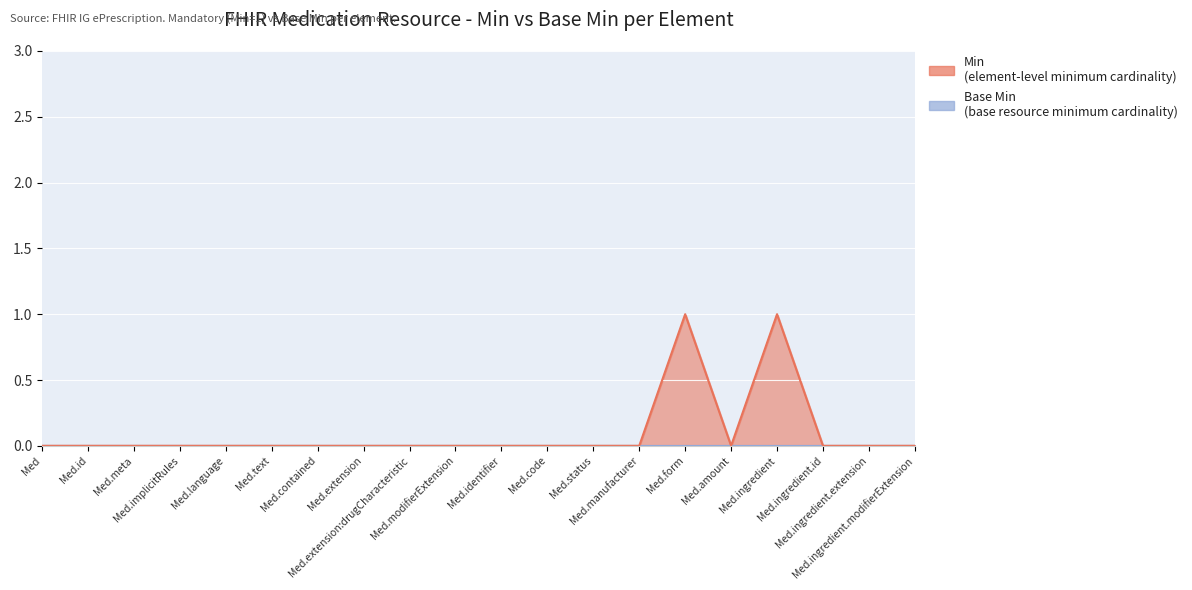

At which category does the data reach its first local valley?

Med.amount